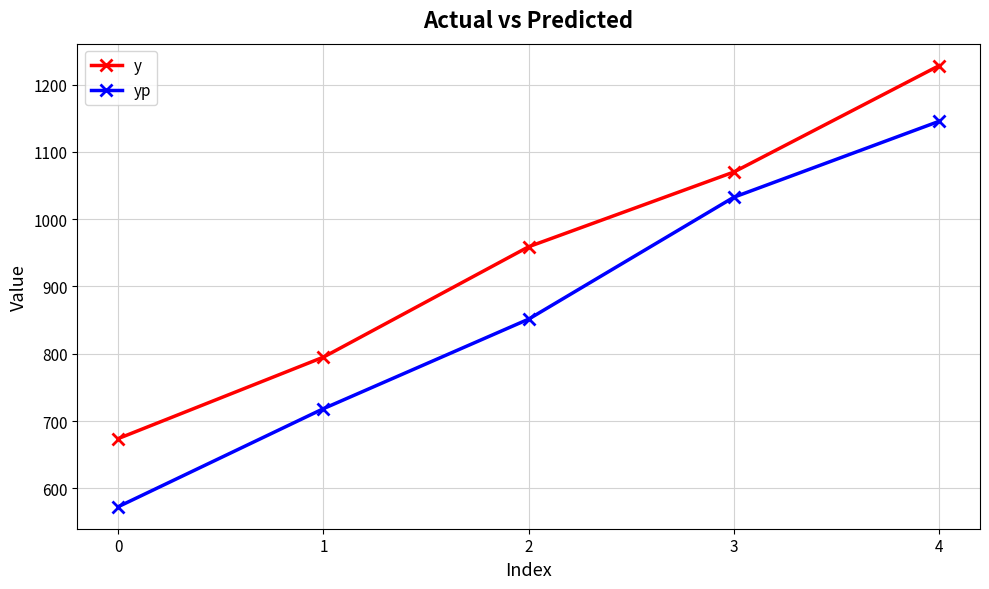

Reading right to left, list all the values displayed in this chart.

y: 1228.0	1070.0	959.0	795.0	674.0
yp: 1145.3	1032.6	851.4	718.4	572.7